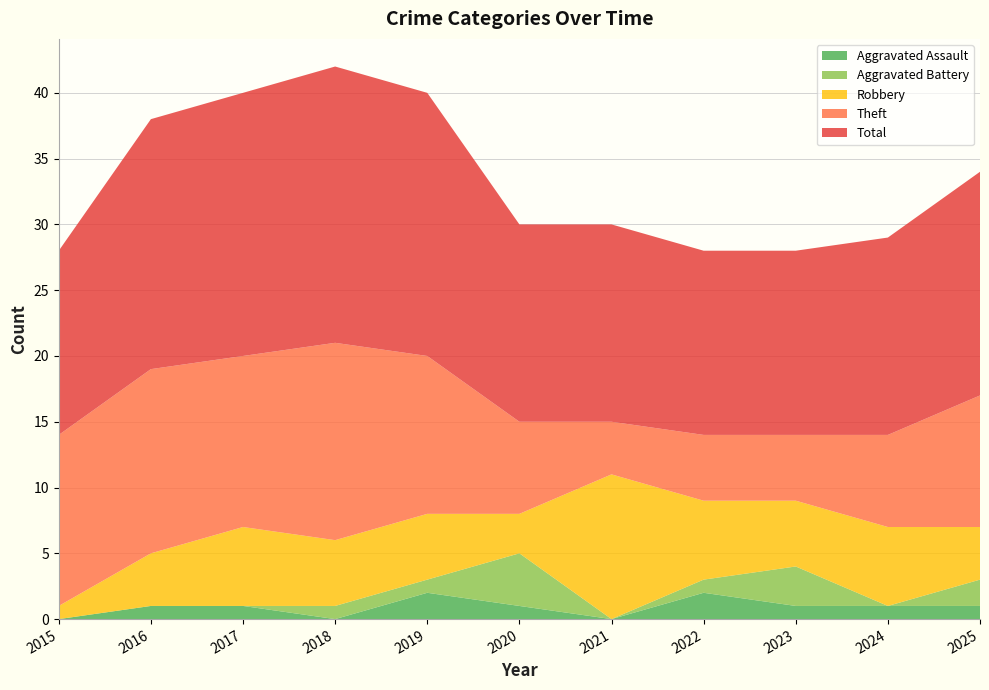

Reading right to left, transcribe all the data shown in this chart.

Aggravated Assault: 1	1	1	2	0	1	2	0	1	1	0
Aggravated Battery: 2	0	3	1	0	4	1	1	0	0	0
Robbery: 4	6	5	6	11	3	5	5	6	4	1
Theft: 10	7	5	5	4	7	12	15	13	14	13
Total: 17	15	14	14	15	15	20	21	20	19	14